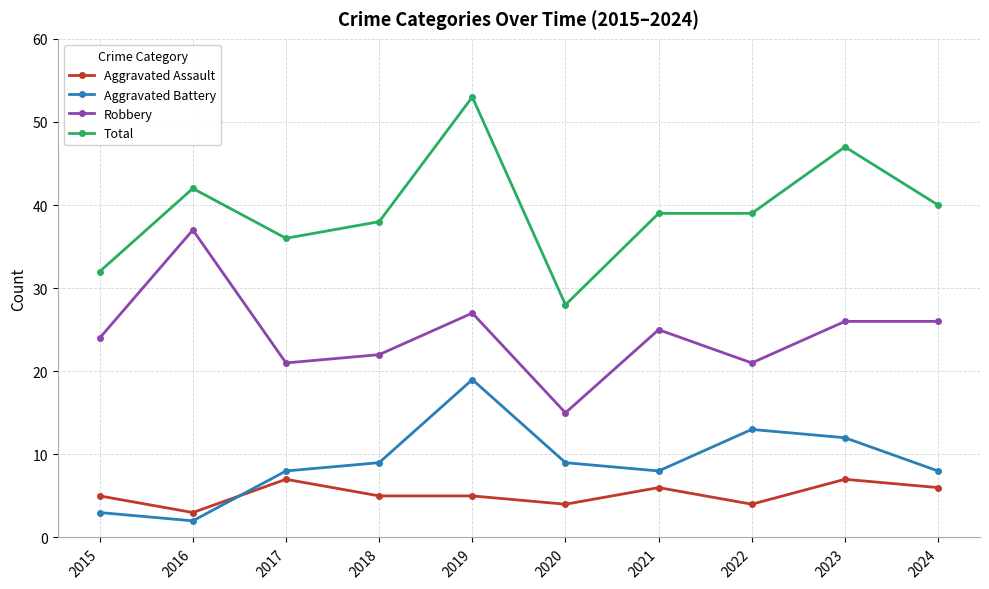

Count the number of categories in the chart.

10